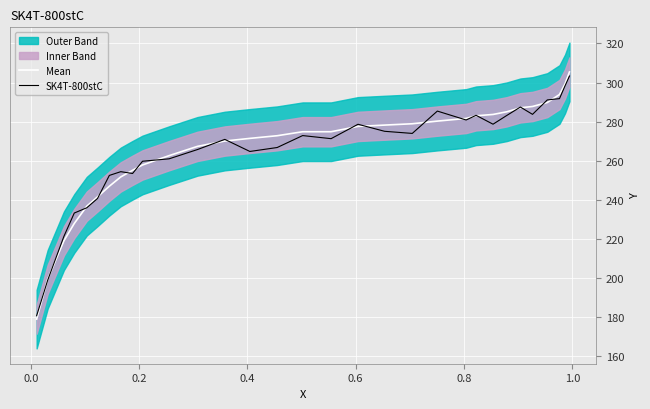

Which series has the largest total across all categories?

Mean